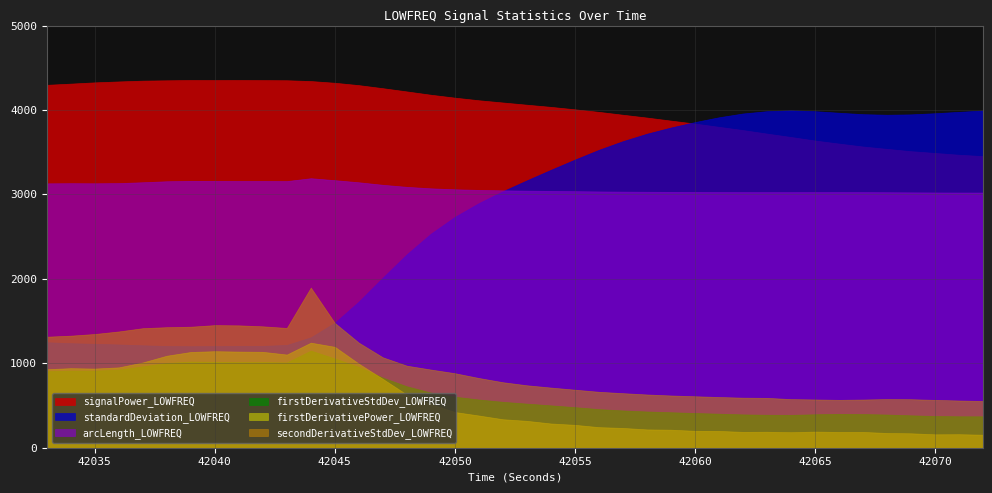

Which series has the widest spread of values?

standardDeviation_LOWFREQ